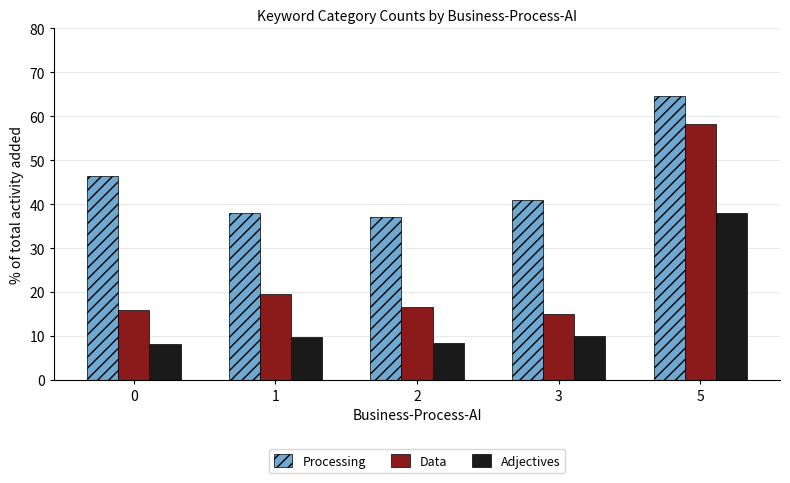

What is the lowest value of the Processing series?

37.0